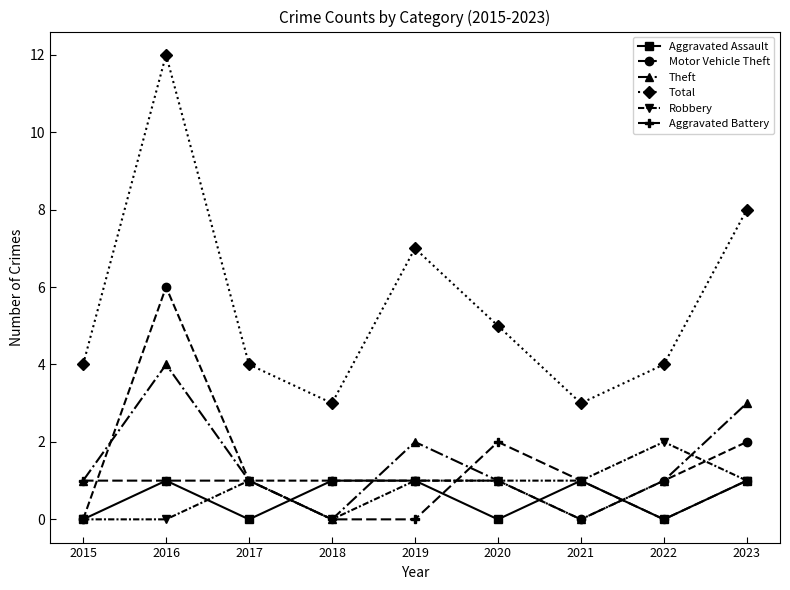

Read the Robbery value at 2021.

1